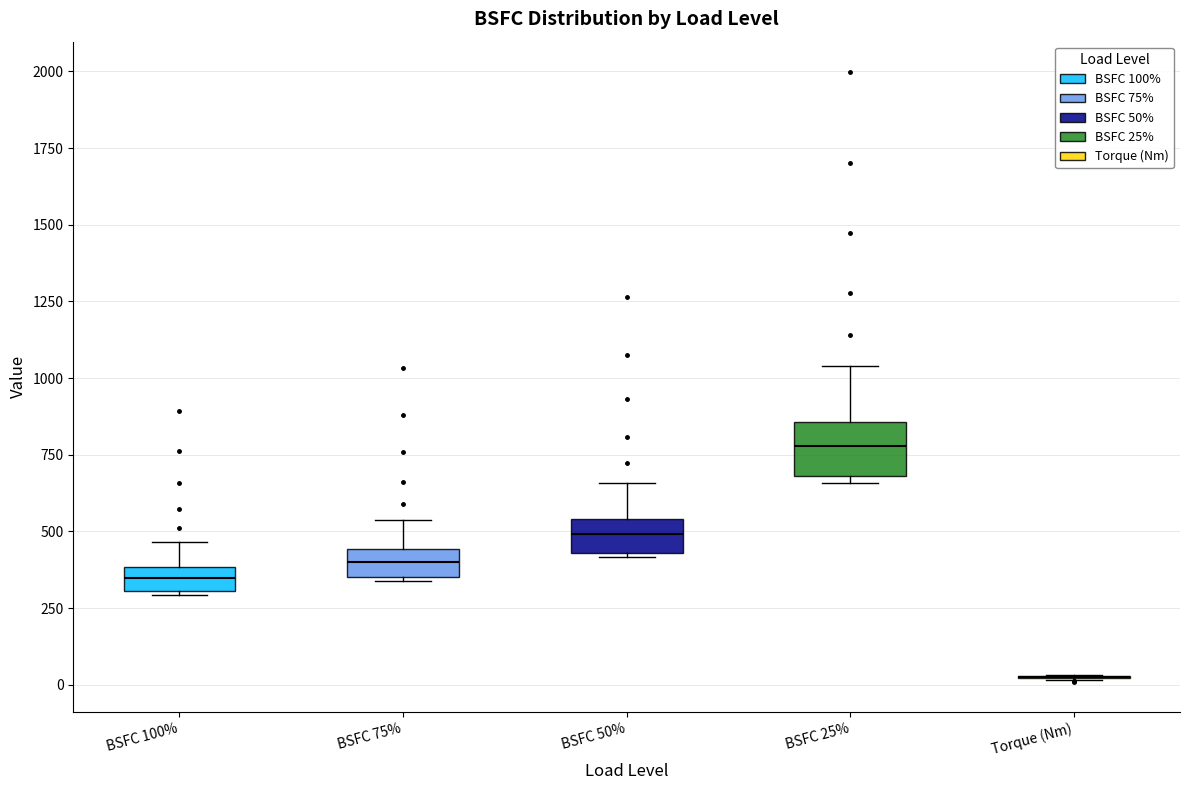

Which box is the tallest, from its lower edge to its upper edge?

BSFC 25%